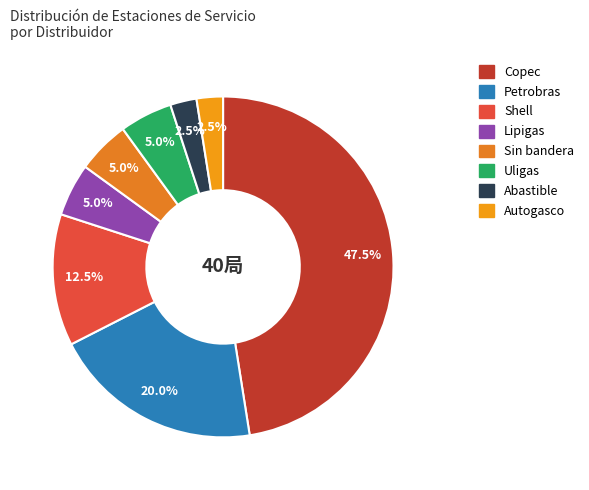

Rank the categories by value from lowest to highest.

Abastible, Autogasco, Lipigas, Sin bandera, Uligas, Shell, Petrobras, Copec